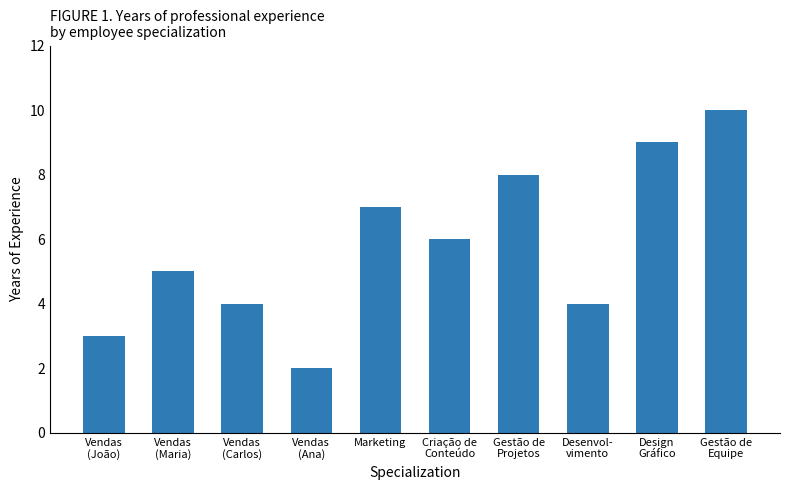

What is the average value?

6